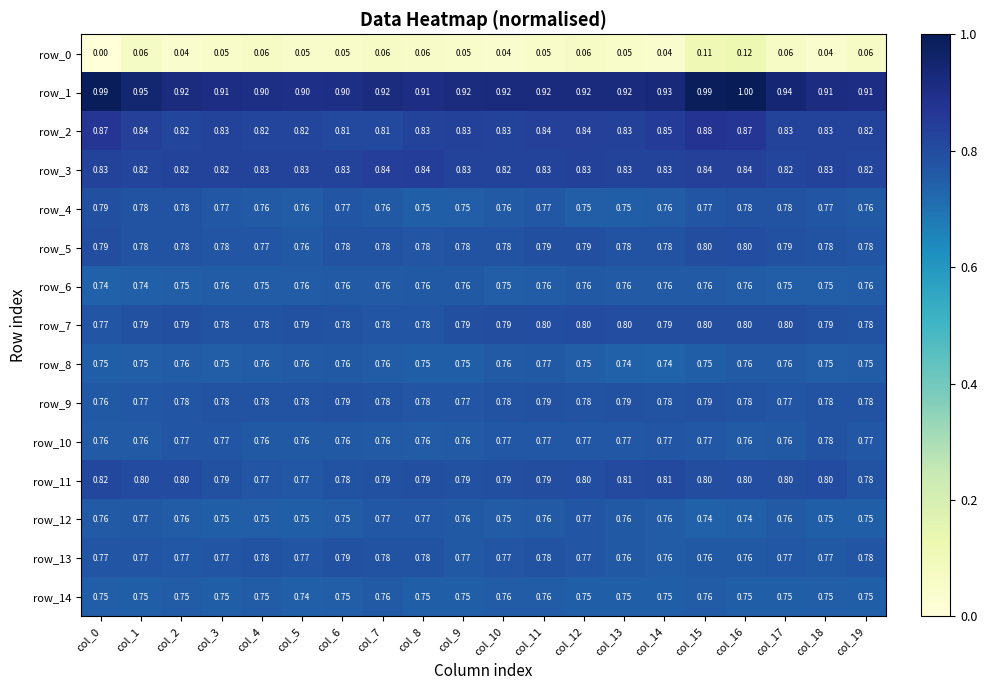

The value of row_4 at col_1 is 0.3. True or false?

False